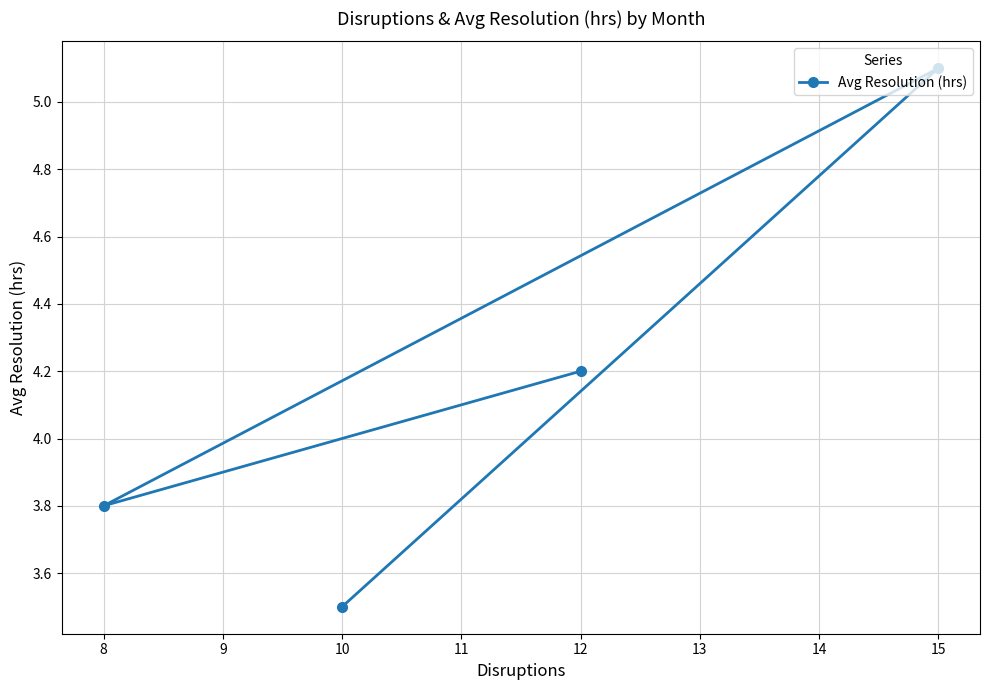

Is it true that the value at 12 is 6.6?

False